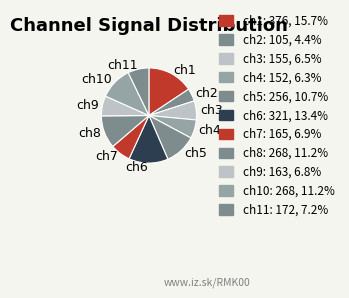

Which slice is the largest?

ch1